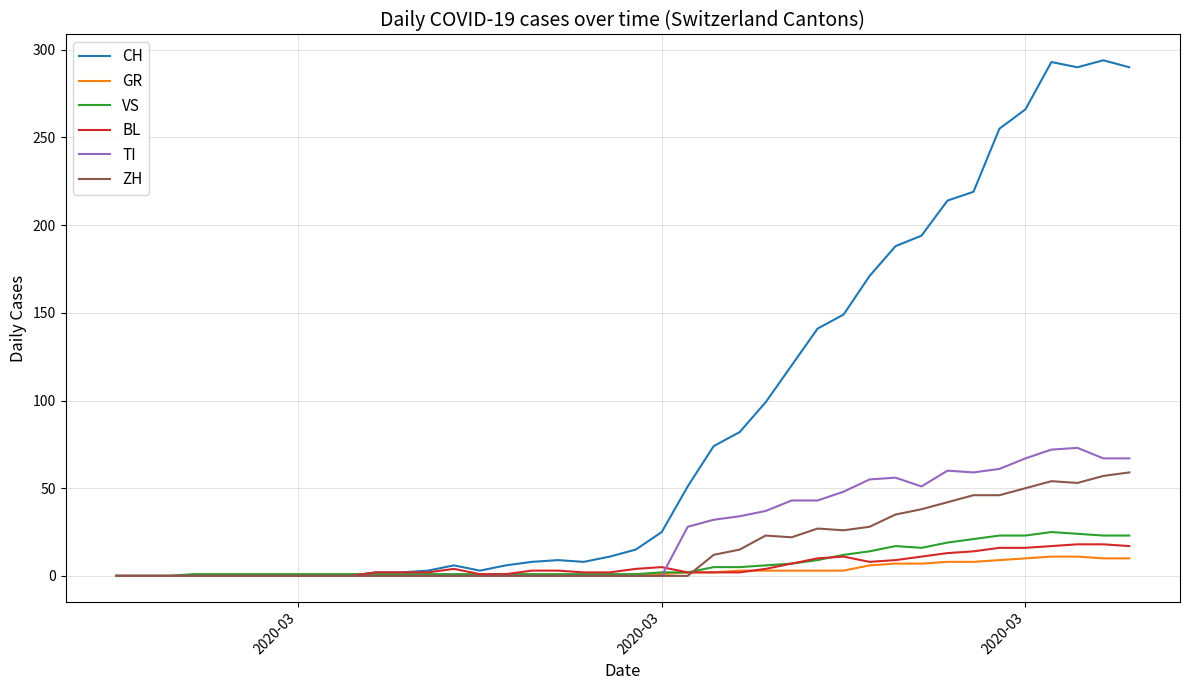

Which series has the widest spread of values?

CH